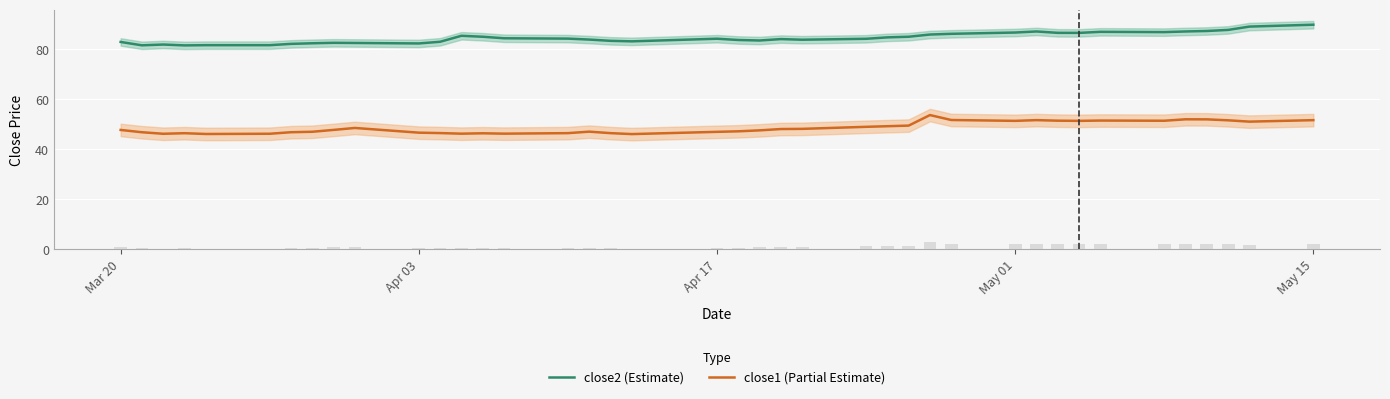

What is the maximum value for close1 (Partial Estimate)?

53.7